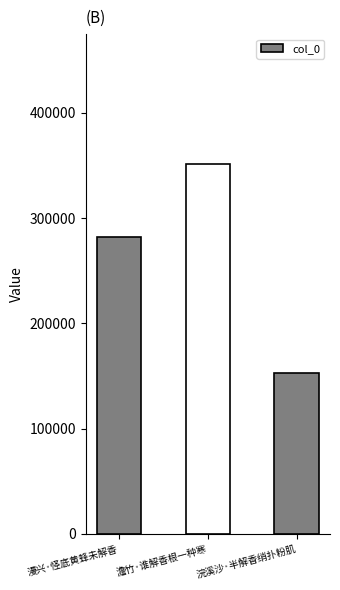

Approximately how many times larger is the value at 澹竹·谁解香根一种寒 compared to 漫兴·怪底黄蜂未解香?

1.2